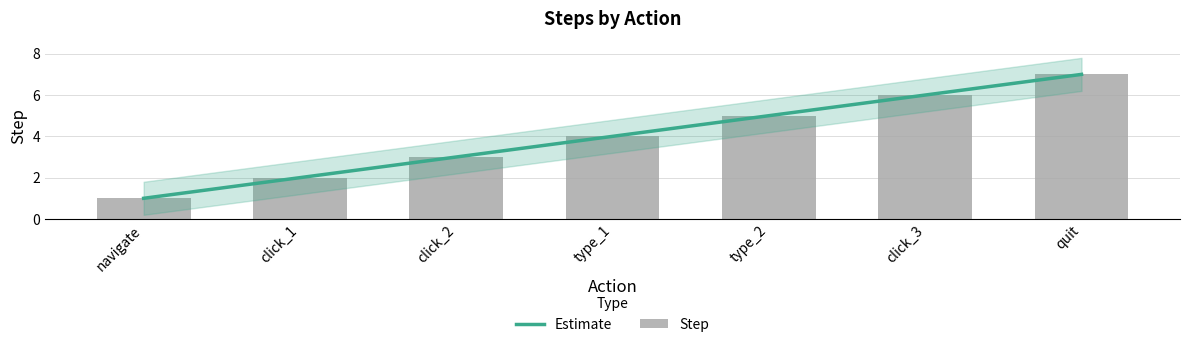

How many values are below 4?

3